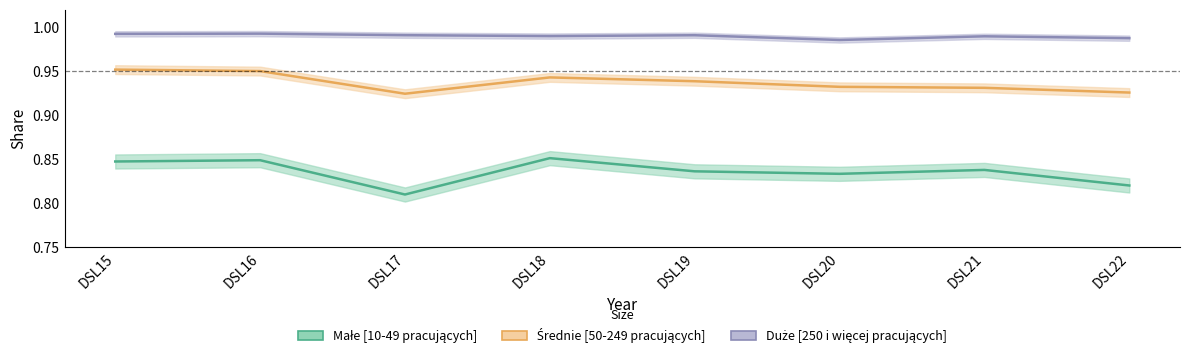

At DSL16, list the series in order from smallest to largest.

Małe [10-49 pracujących], Średnie [50-249 pracujących], Duże [250 i więcej pracujących]